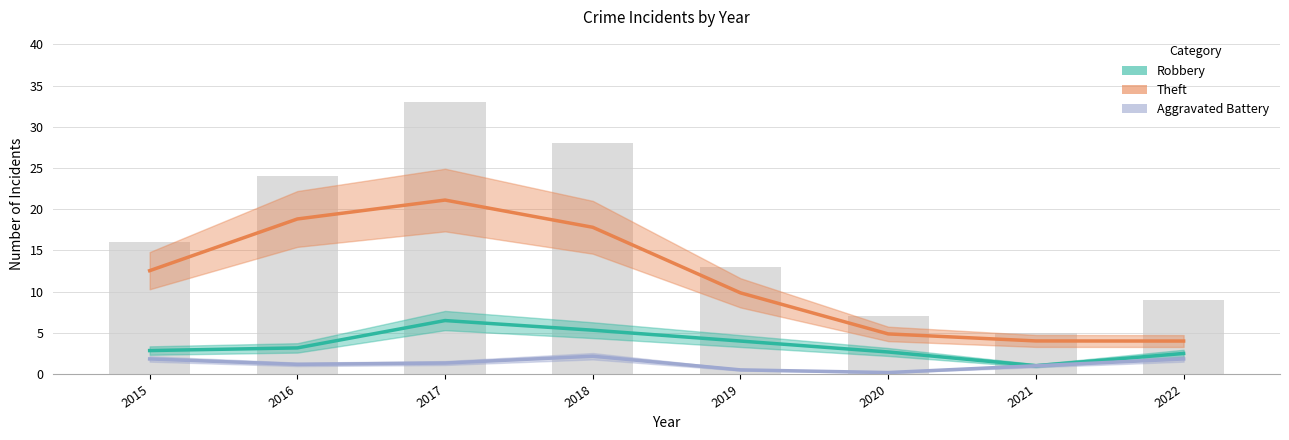

What is the value of the Robbery bar at the 4th from the left?

5.3